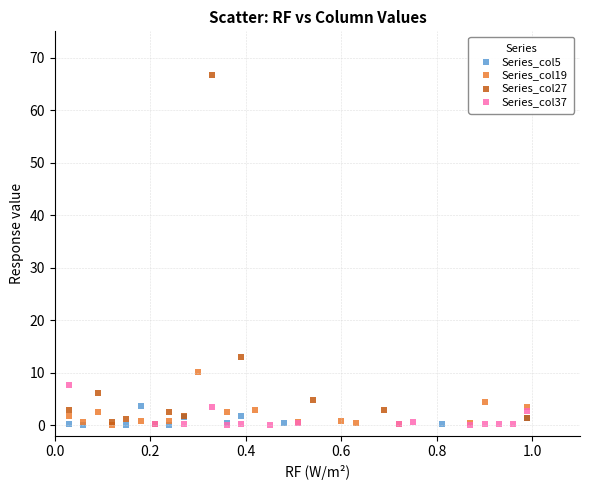

What are all the series names shown in the legend?

Series_col5, Series_col19, Series_col27, Series_col37